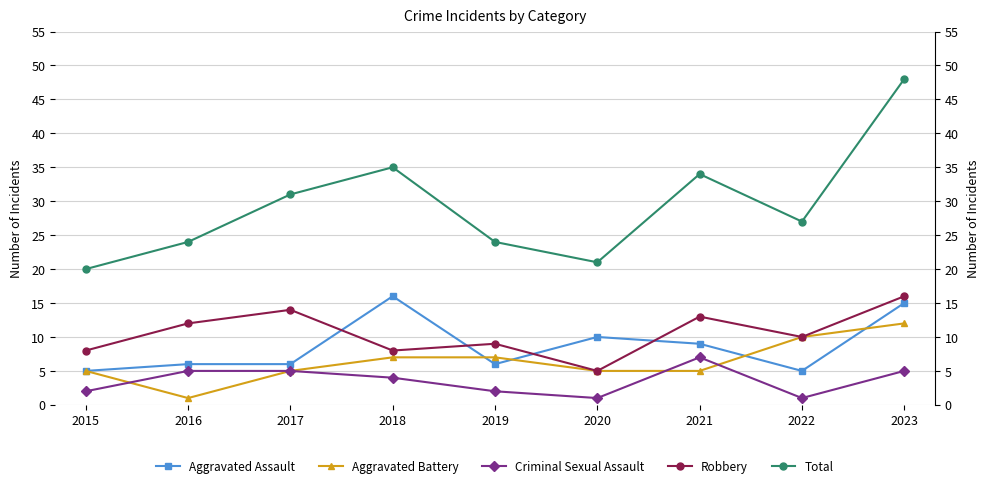

Which has a higher value, 2019 or 2018?

2018